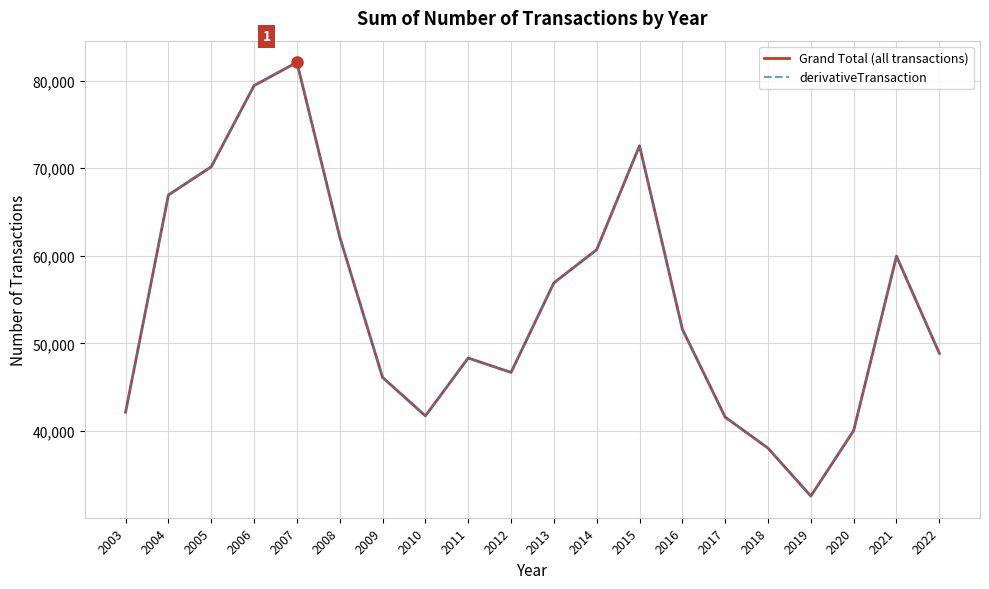

Reading left to right, list all the values displayed in this chart.

Grand Total (all transactions): 2003=42144	2004=66946	2005=70168	2006=79442	2007=82098	2008=62157	2009=46115	2010=41712	2011=48322	2012=46677	2013=56908	2014=60701	2015=72573	2016=51622	2017=41571	2018=38027	2019=32556	2020=40029	2021=59953	2022=48868
derivativeTransaction: 2003=42144	2004=66946	2005=70168	2006=79442	2007=82098	2008=62157	2009=46115	2010=41712	2011=48322	2012=46677	2013=56908	2014=60701	2015=72573	2016=51622	2017=41571	2018=38027	2019=32556	2020=40029	2021=59953	2022=48868